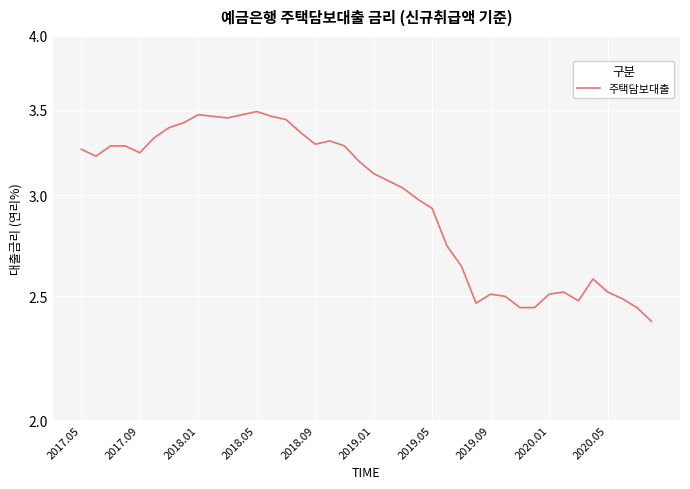

True or false: the data shows 3.5 at 2018.05.

True